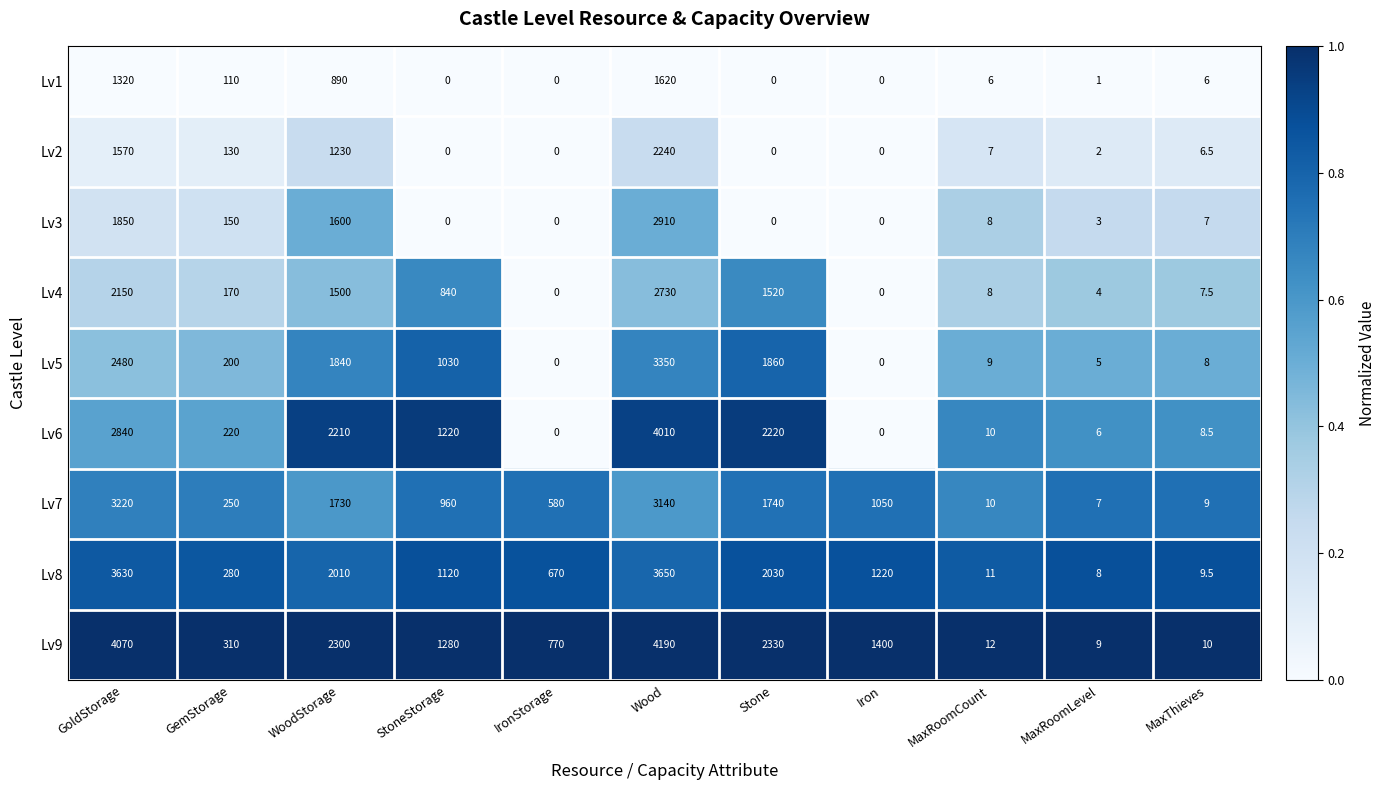

What is the total value across all series at MaxRoomLevel?

45.0